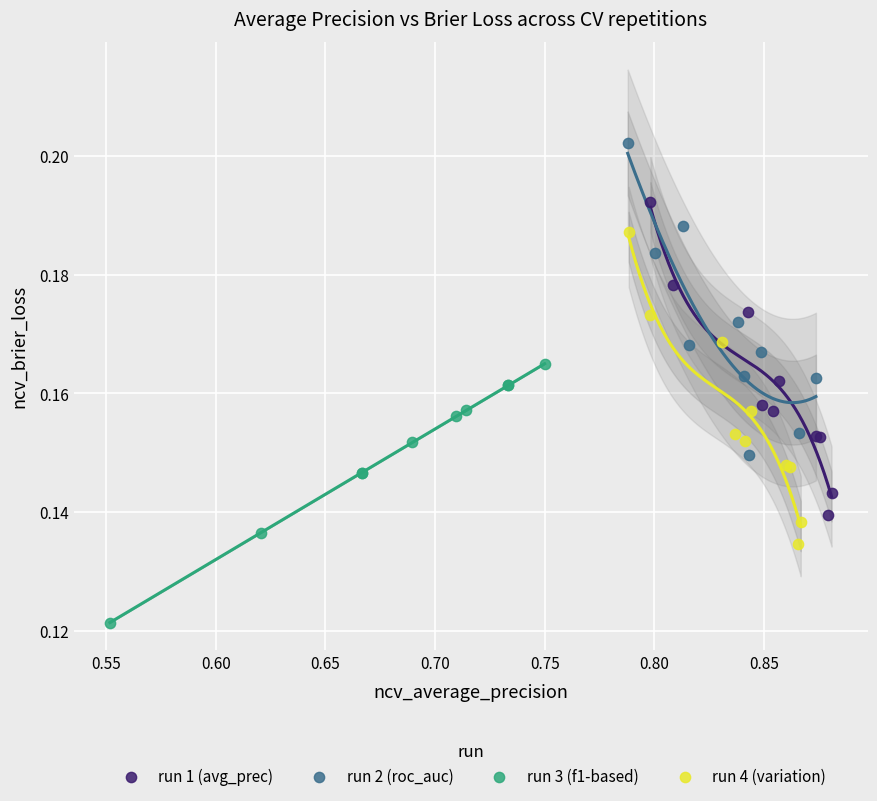

Which series reaches the minimum Y coordinate?

run 3 (f1-based)